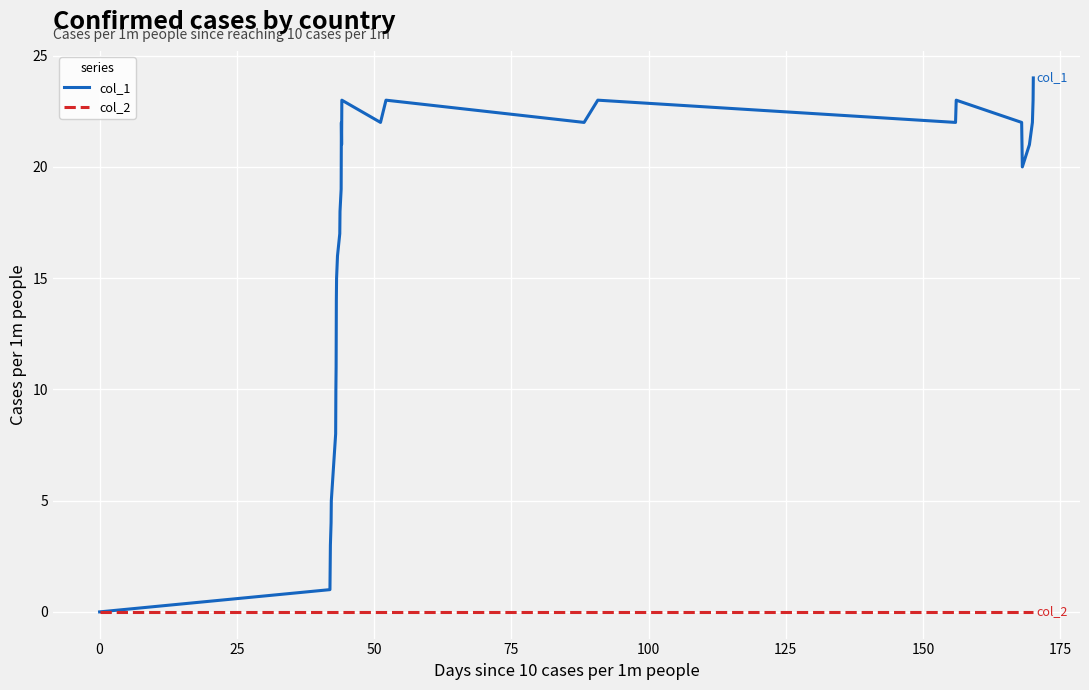

Which series has the largest range (max minus min)?

col_1